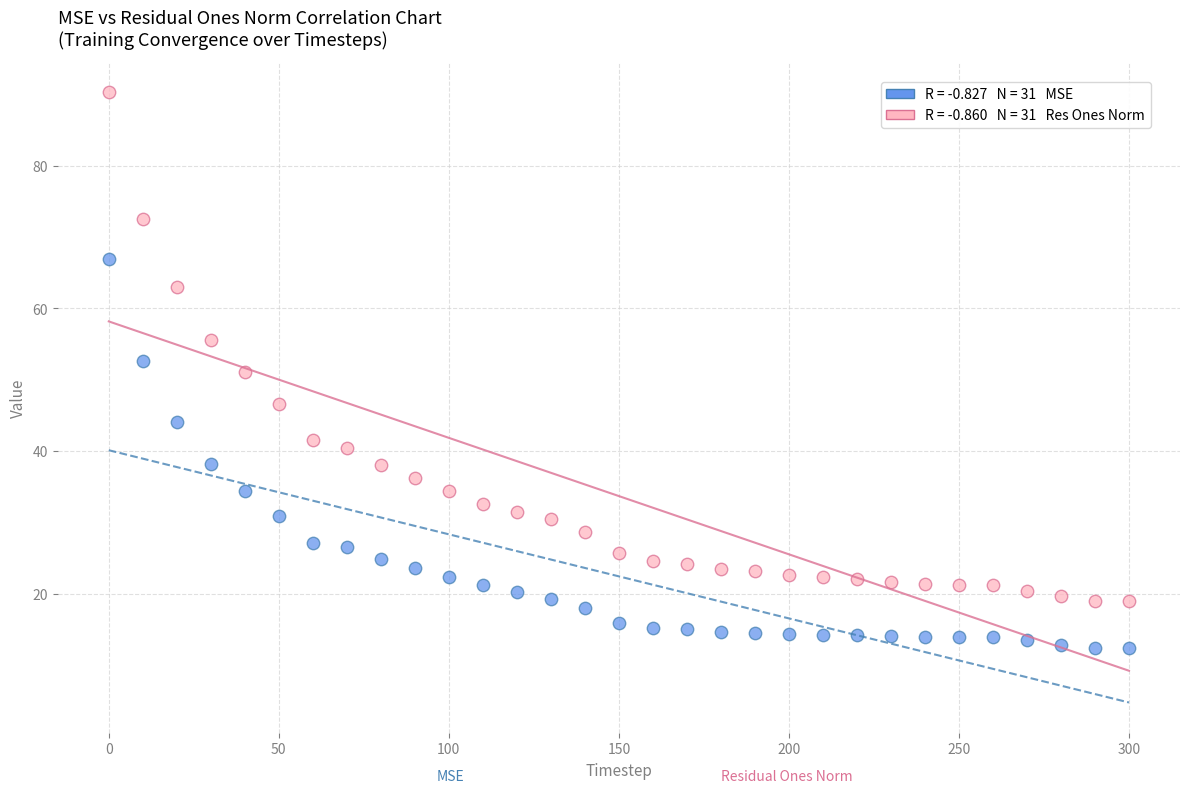

Across all data points, what is the range of Y values (max minus min)?

78.0